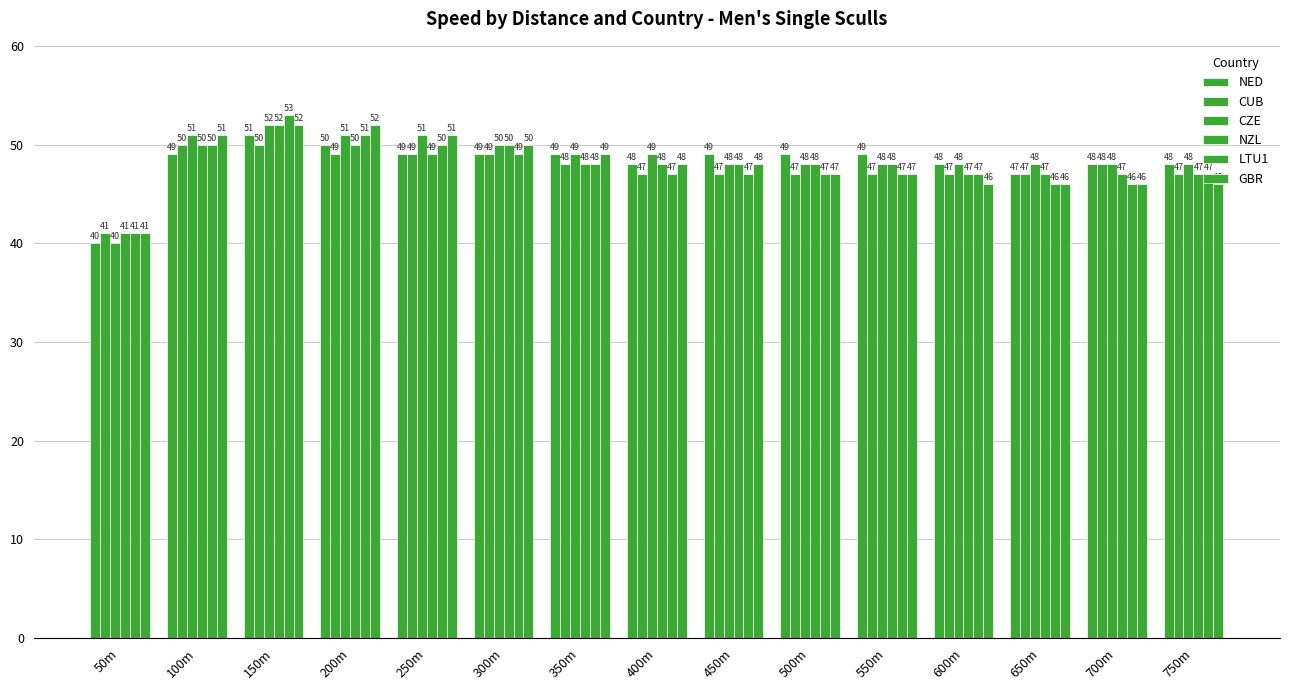

How many values in the GBR series are below 48?

7